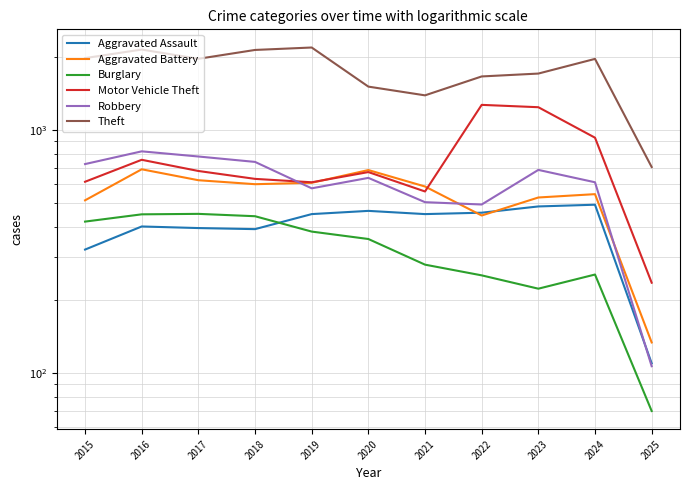

At how many categories does at least one series exceed 396?

11